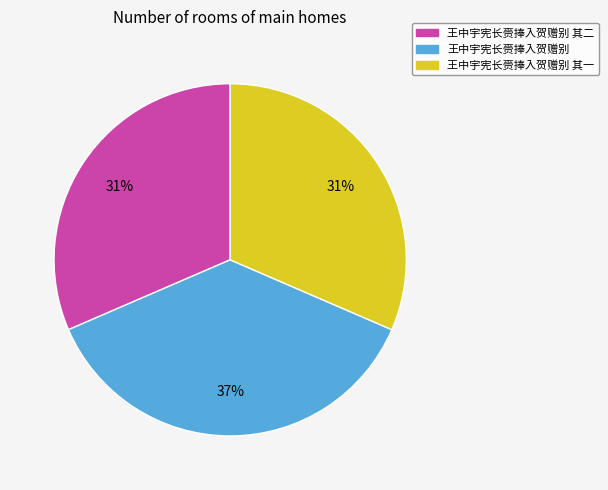

Do 王中宇宪长赍捧入贺赠别 其二 and 王中宇宪长赍捧入贺赠别 其一 together represent more than half of the pie?

Yes